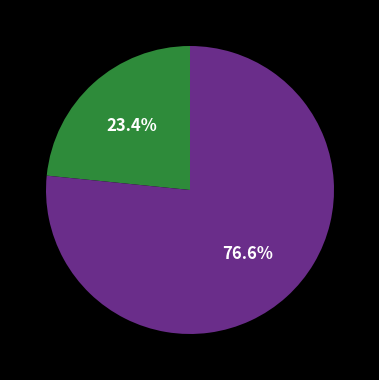

Does any single category account for the majority?

Yes